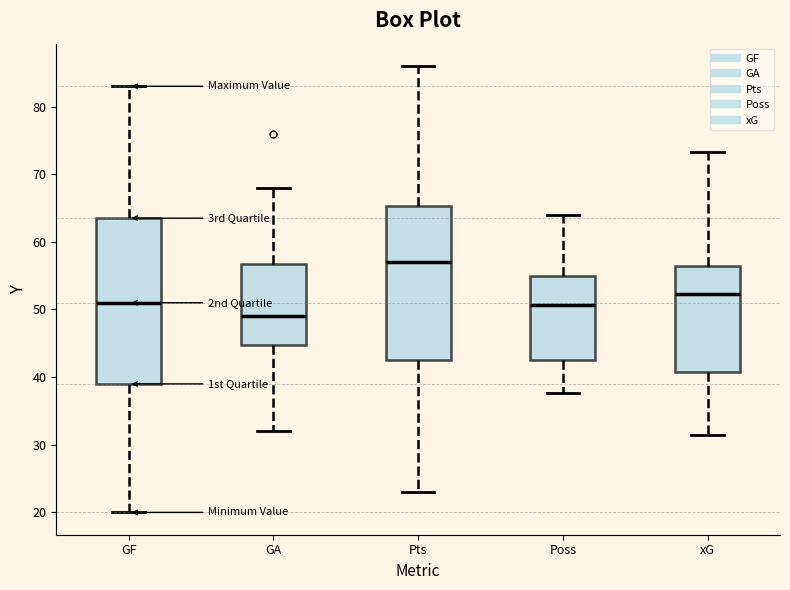

Where does the median line of the box for xG sit on the y-axis? The values are not printed on the chart, so give them approximately, as read against the axis.

52